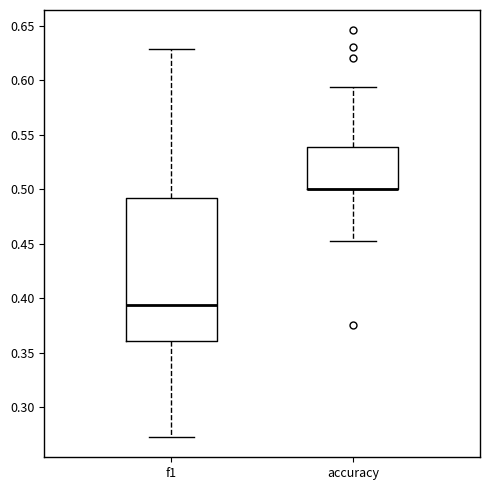

Comparing the boxes themselves (not the whiskers), which one is the tallest?

f1